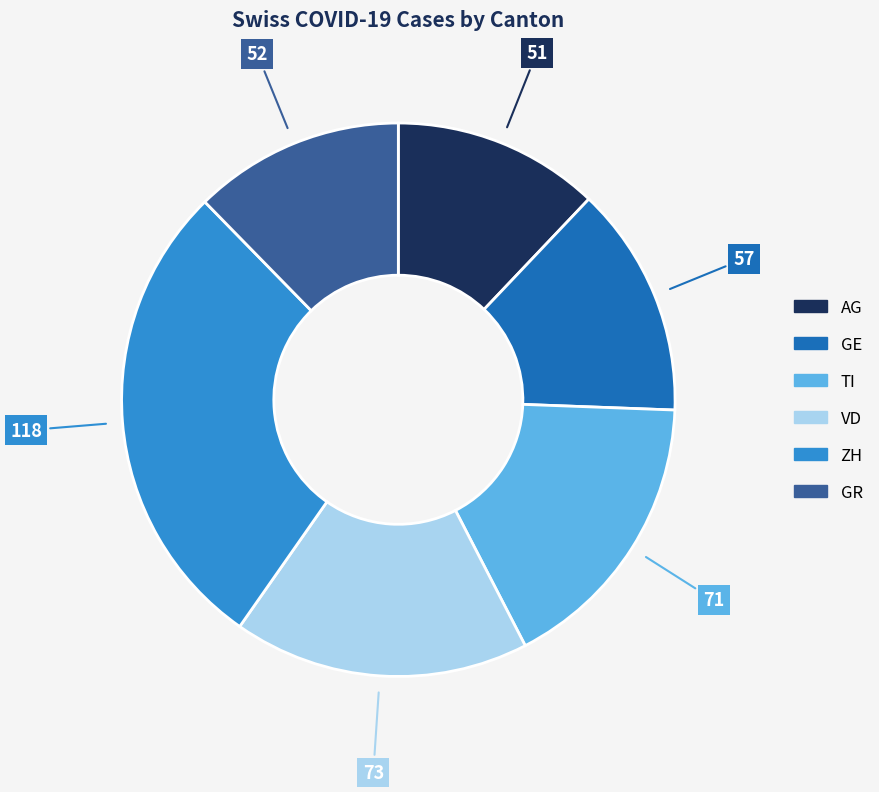

Is it true that GE is 14% of the pie?

True